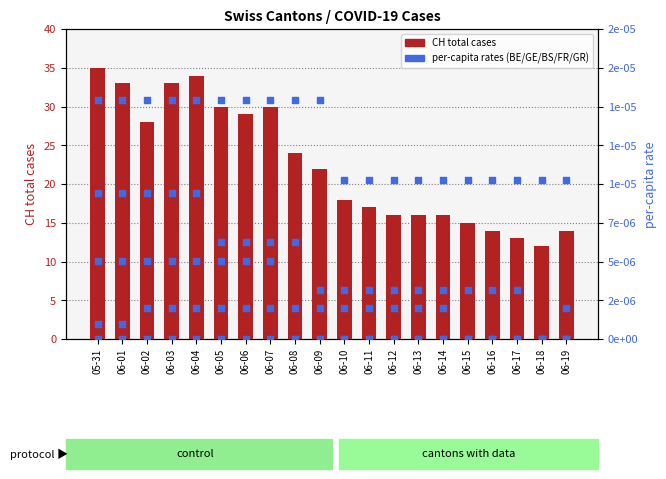

Which series contains the lowest Y value?

BE_pc